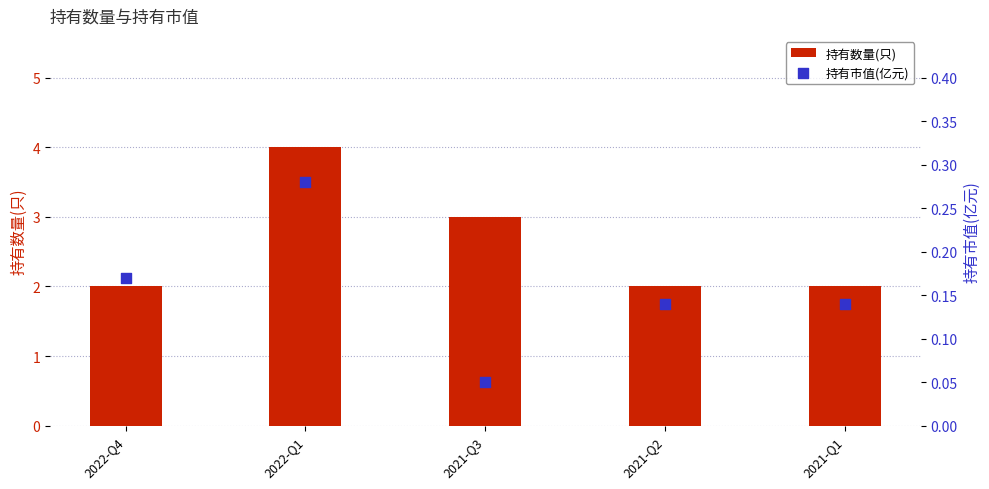

Which series has the widest spread of Y values?

持有数量(只)